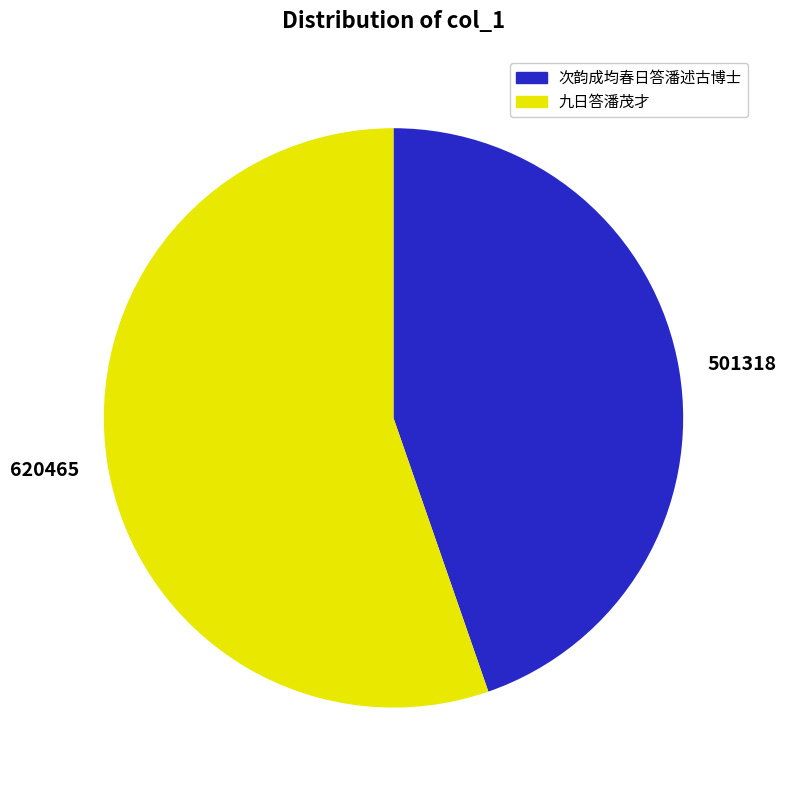

Is it true that 501318 is 54% of the pie?

False